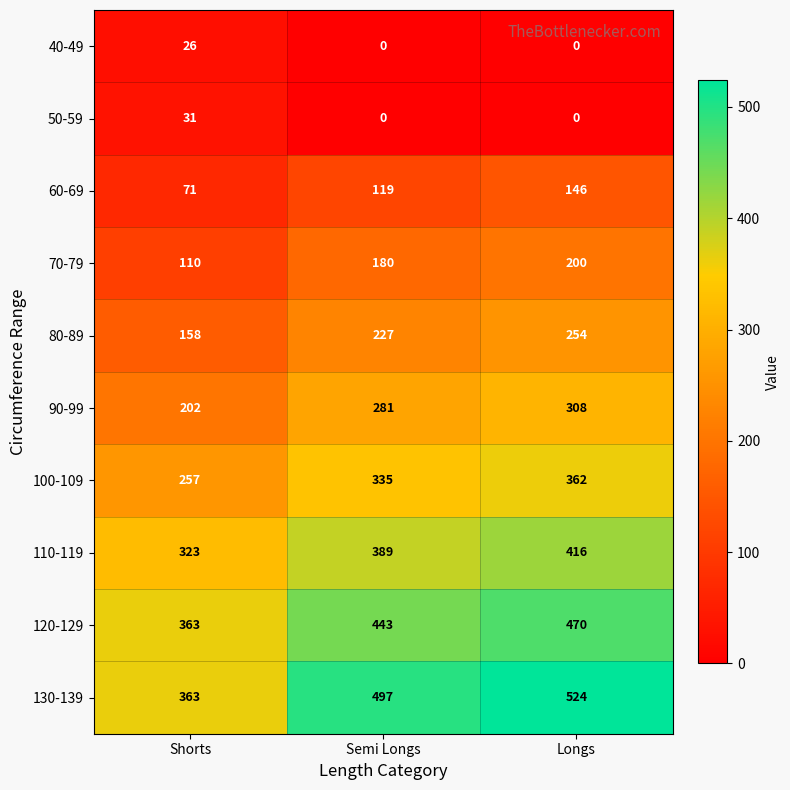

Reading right to left, what are all the values shown in this chart?

40-49: 0	0	26
50-59: 0	0	31
60-69: 146	119	71
70-79: 200	180	110
80-89: 254	227	158
90-99: 308	281	202
100-109: 362	335	257
110-119: 416	389	323
120-129: 470	443	363
130-139: 524	497	363